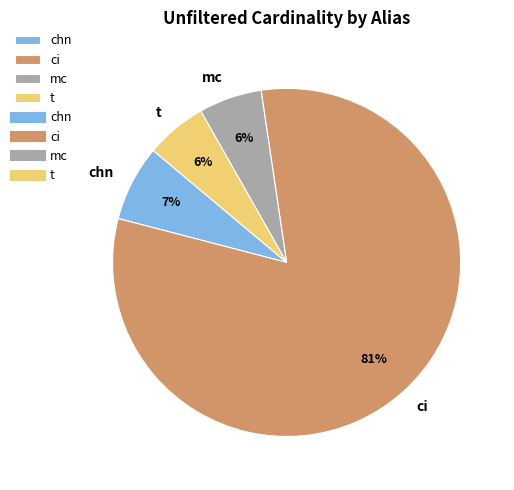

The t slice represents 1% of the pie. True or false?

False